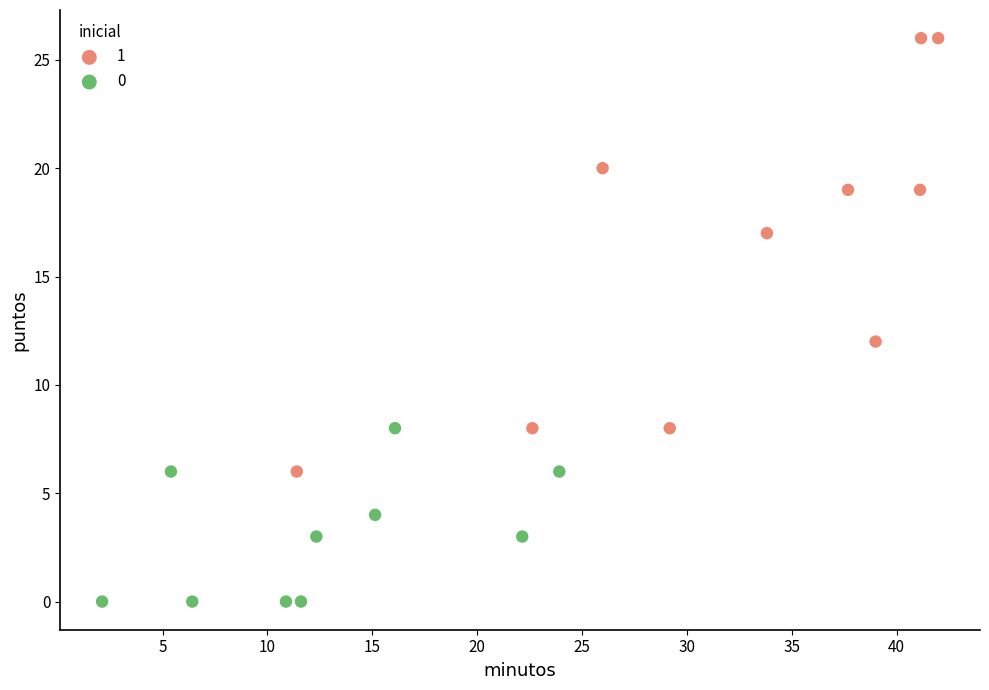

Which series reaches the maximum Y coordinate?

1